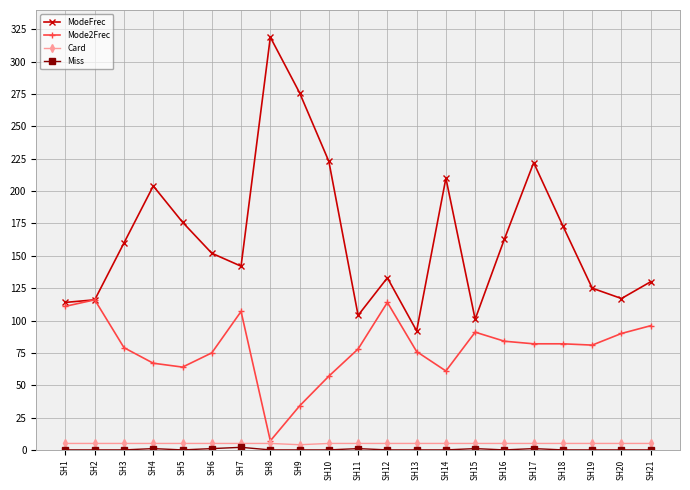

Between SH8 and SH19, which series saw the biggest shift?

ModeFrec